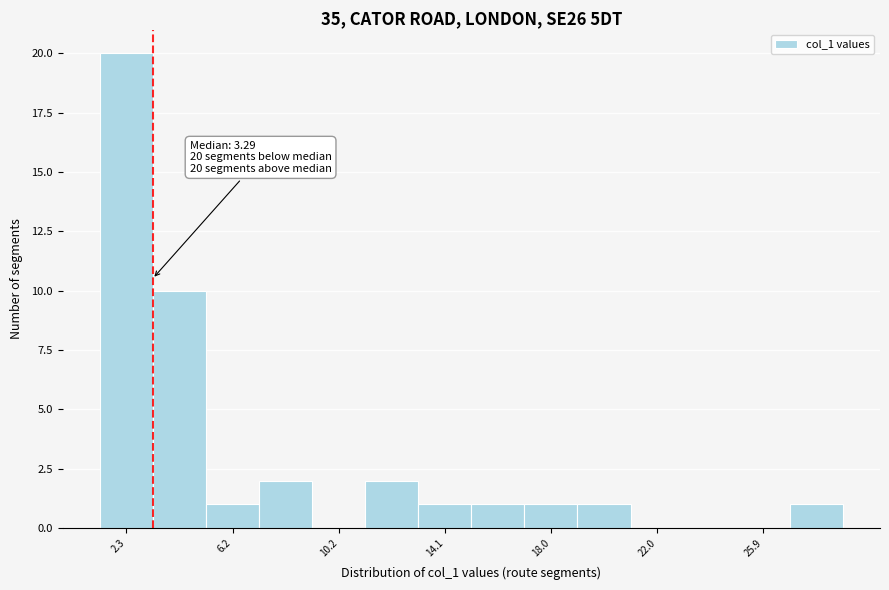

Around what value on the x-axis is the tallest bar? Give the approximate position of its centre, as read against the axis.

2.5